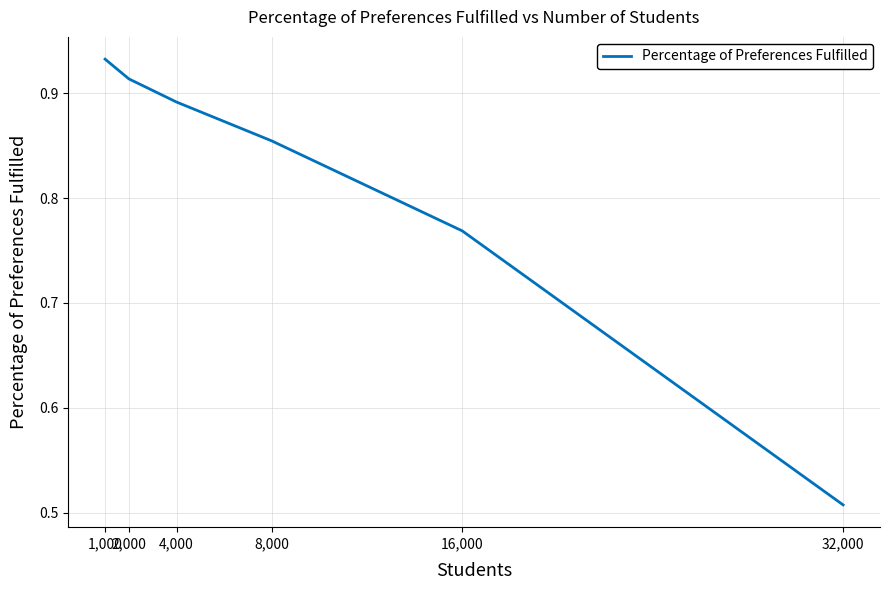

How many lines are shown in the chart?

1